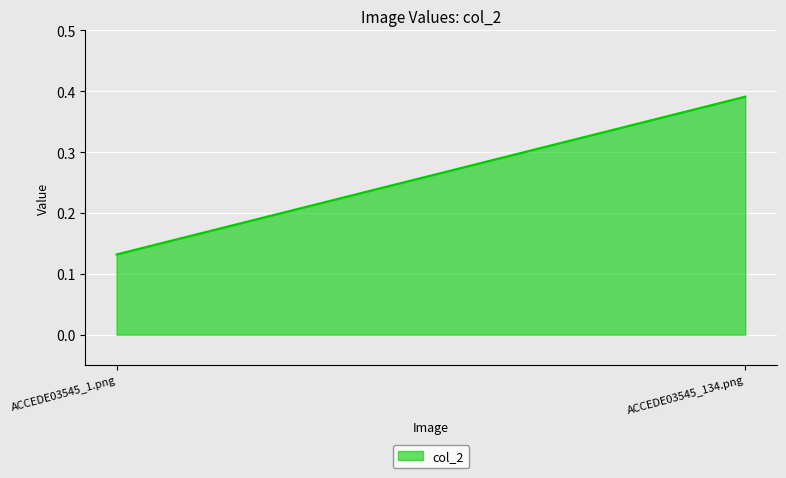

Read the value at ACCEDE03545_1.png.

0.1